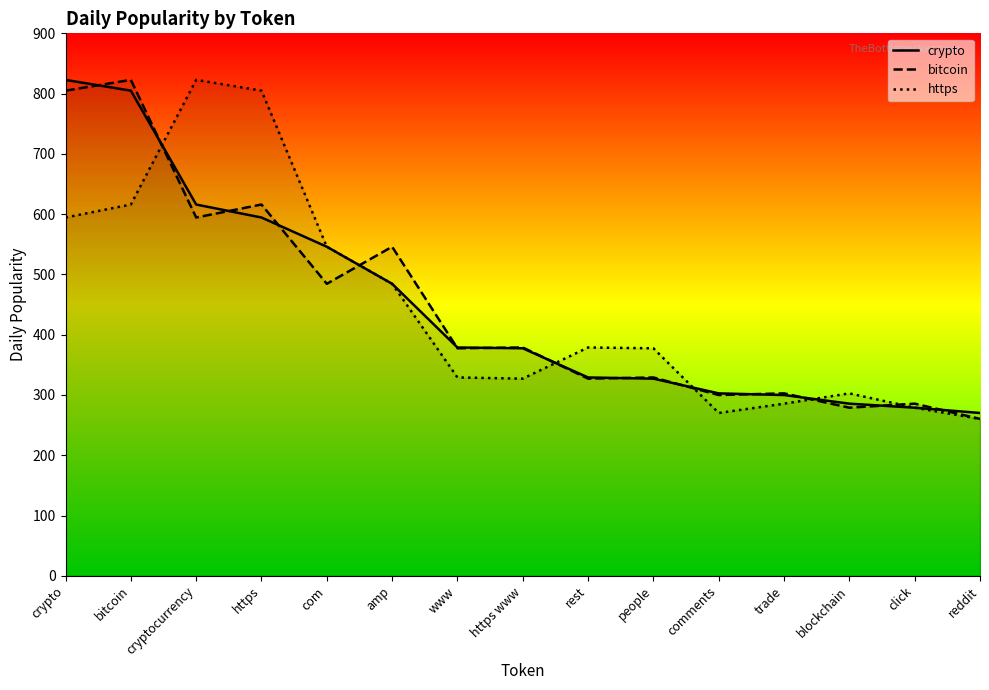

Reading right to left, what are all the values shown in this chart?

crypto: reddit=270.1	click=278.9	blockchain=285.6	trade=299.9	comments=302.6	people=327.1	rest=329.0	https www=377.4	www=378.8	amp=484.4	com=545.9	https=594.4	cryptocurrency=616.0	bitcoin=804.9	crypto=822.8
bitcoin: reddit=260.3	click=285.6	blockchain=278.9	trade=302.6	comments=299.9	people=329.0	rest=327.1	https www=378.8	www=377.4	amp=545.9	com=484.4	https=616.0	cryptocurrency=594.4	bitcoin=822.8	crypto=804.9
https: reddit=260.2	click=278.9	blockchain=302.6	trade=285.6	comments=270.1	people=377.4	rest=378.8	https www=327.1	www=329.0	amp=484.4	com=545.9	https=804.9	cryptocurrency=822.8	bitcoin=616.0	crypto=594.4